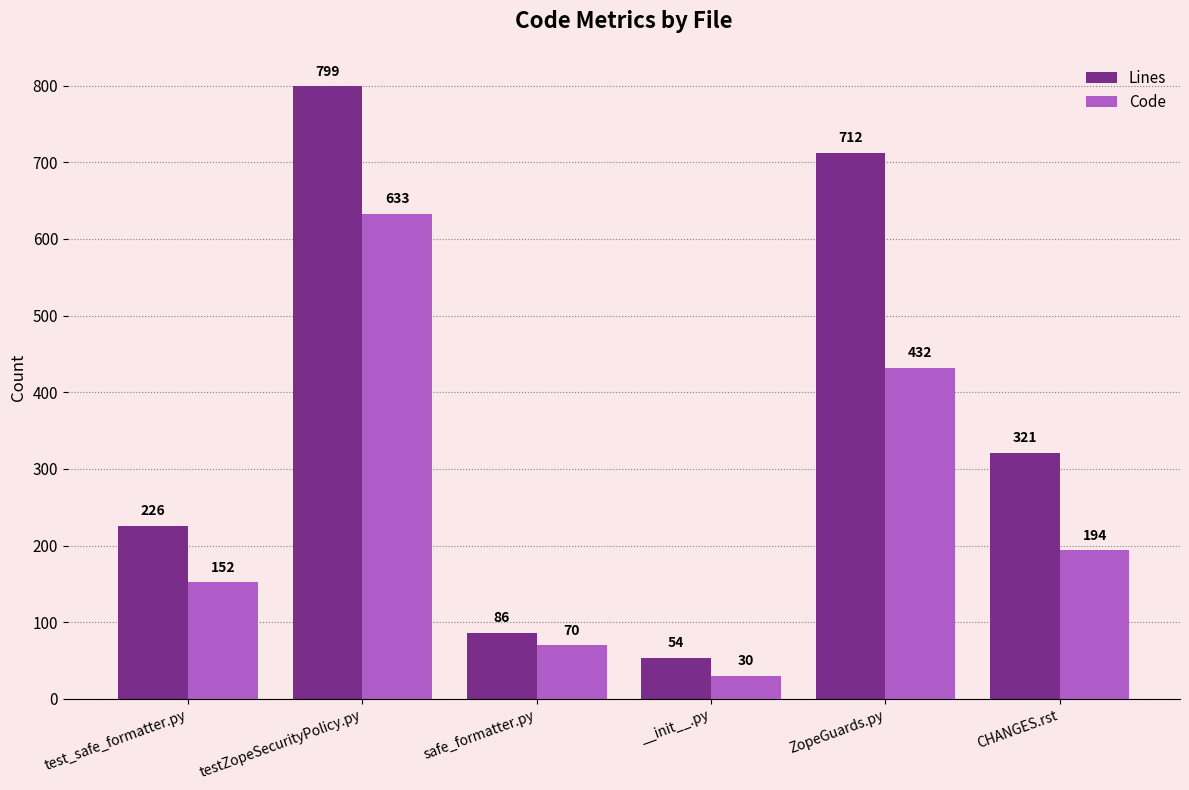

What are all the series names shown in the legend?

Lines, Code